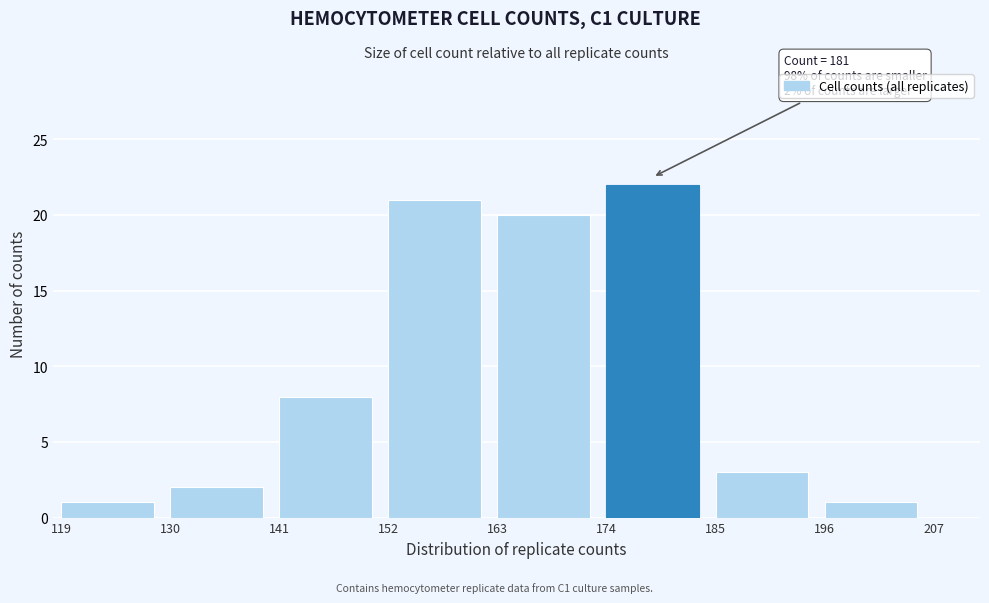

Reading right to left, transcribe all the data shown in this chart.

1	3	22	20	21	8	2	1